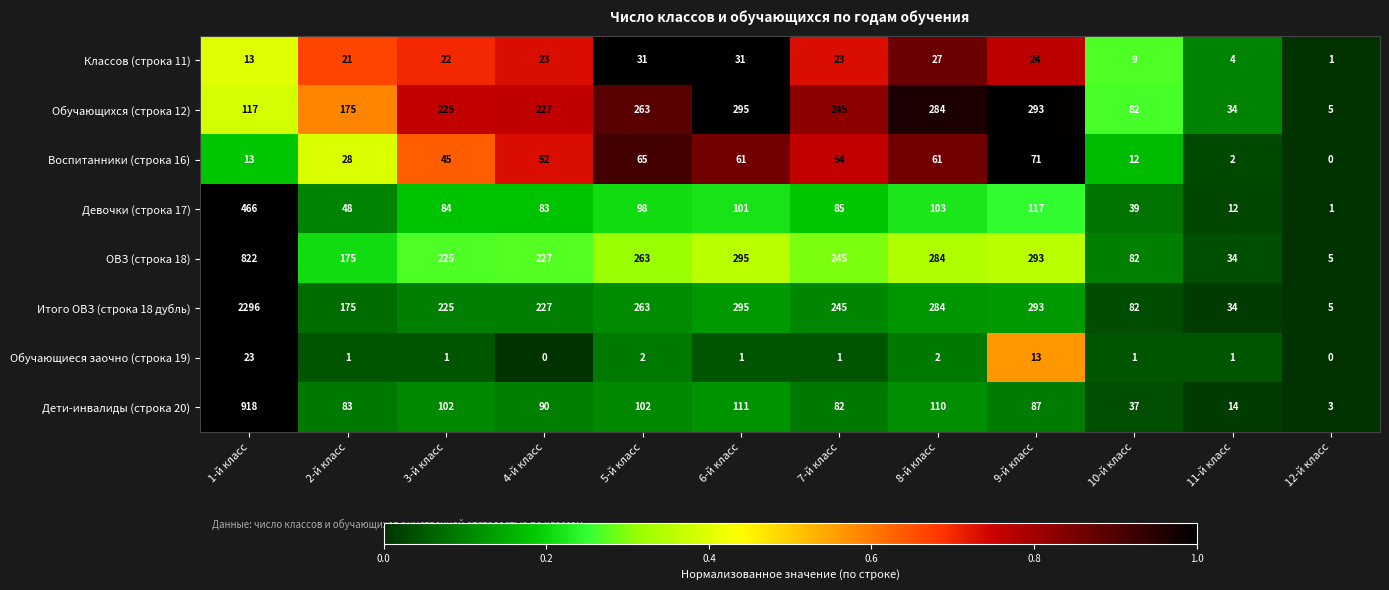

Which category has the highest value across all series?

1-й класс